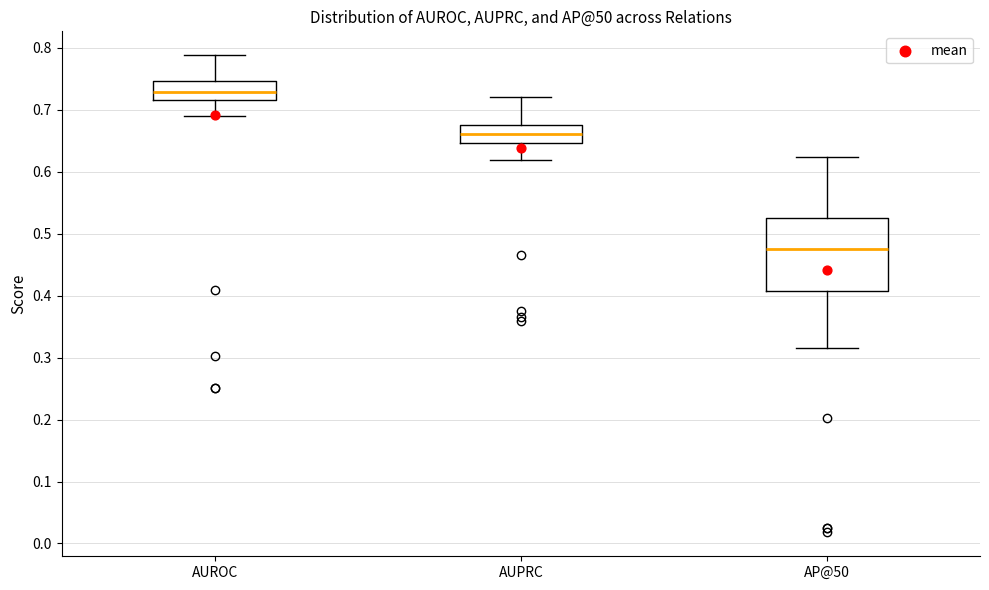

Where does the upper whisker of the box for AP@50 end on the y-axis? The values are not printed on the chart, so give them approximately, as read against the axis.

0.62